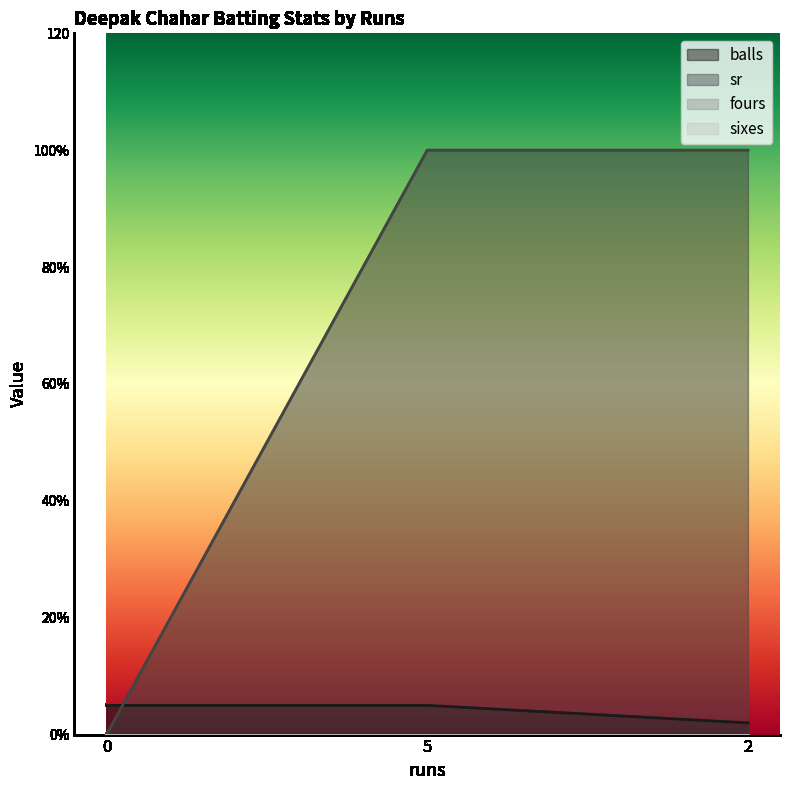

Reading left to right, transcribe all the data shown in this chart.

balls: 5	5	2
sr: 0	100	100